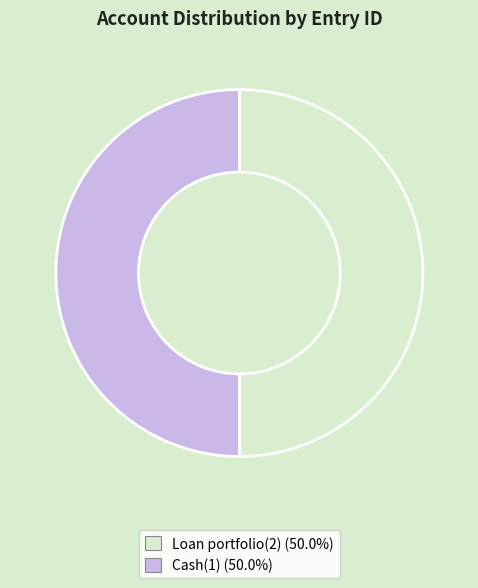

What is the ratio of the value at Cash(1) to the value at Loan portfolio(2)?

1.0